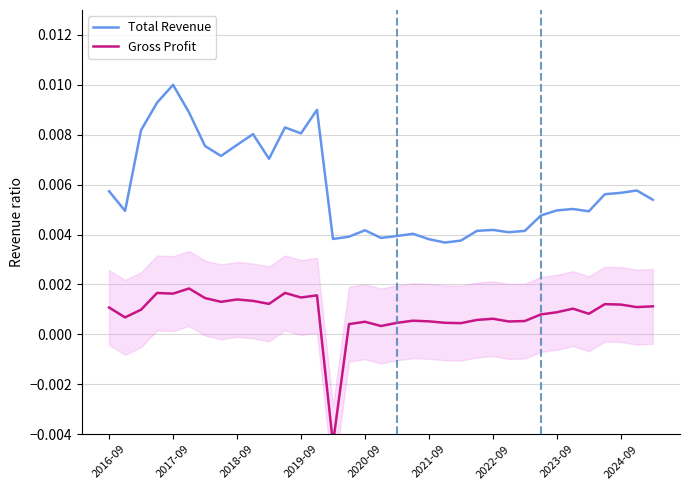

Where does the Gross Profit series first go above 0?

2016-09